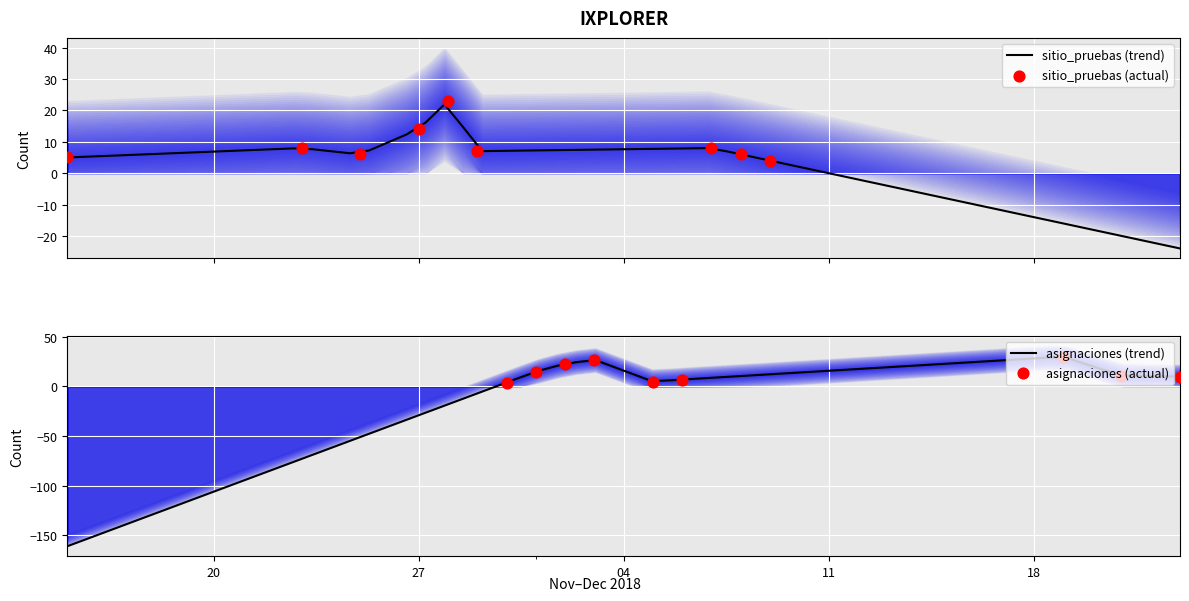

What are all the series names shown in the legend?

sitio_pruebas, asignaciones